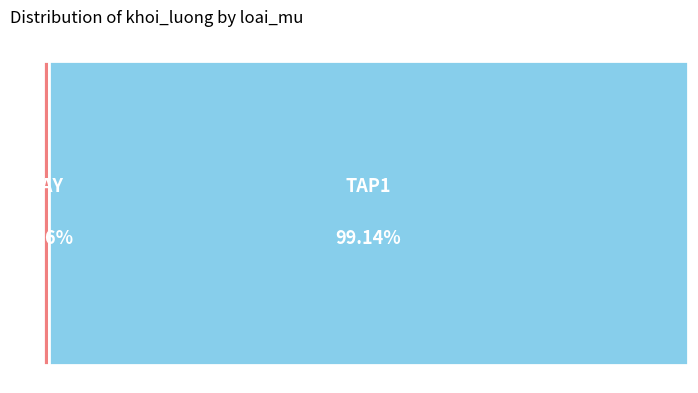

To the nearest percent, what percentage of the pie is DAY?

1%